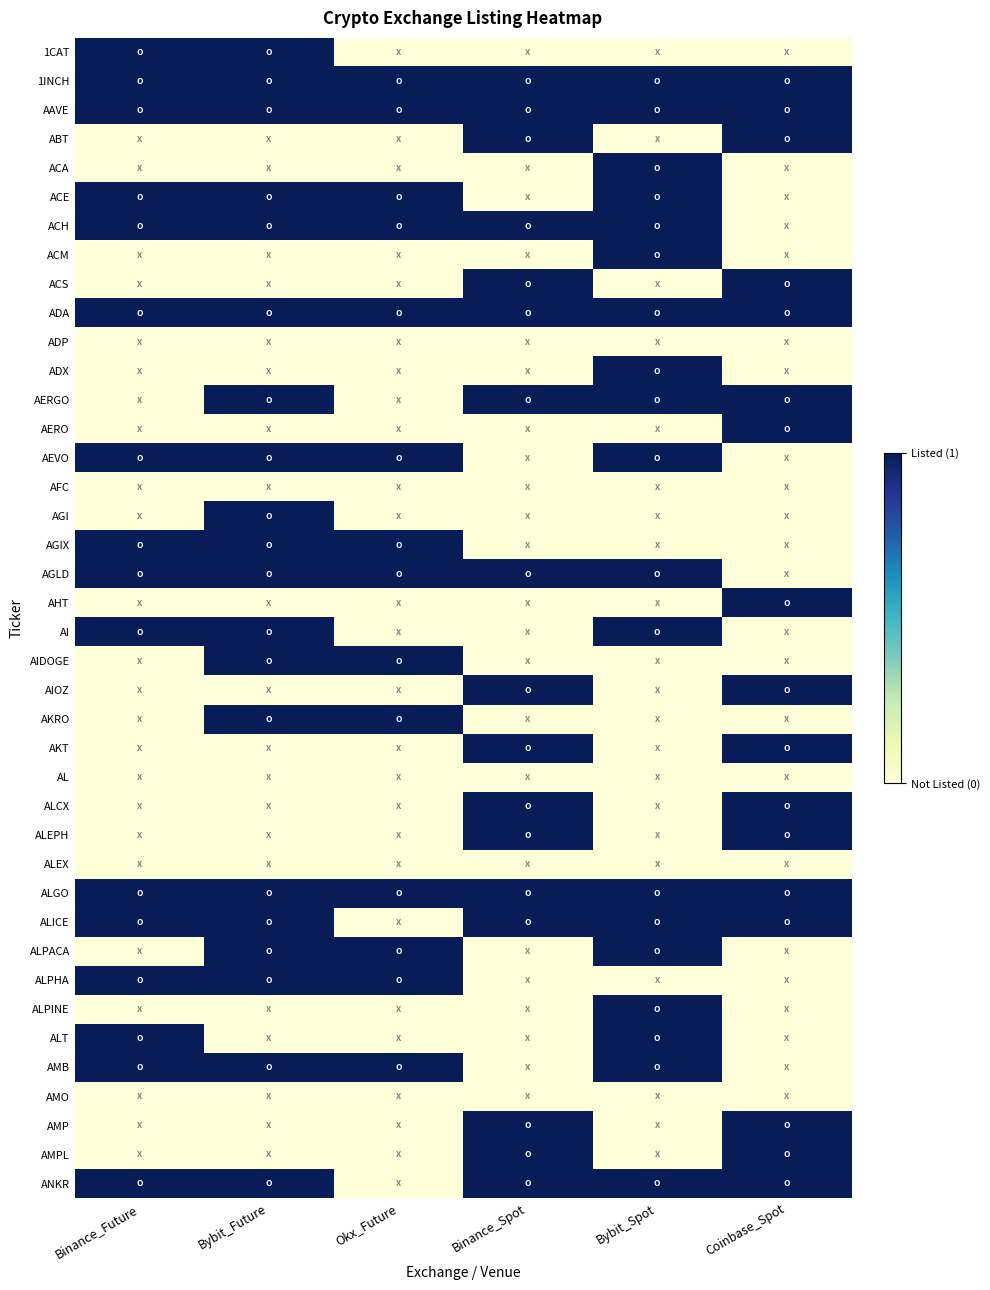

Which category has the lowest value across all series?

Okx_Future